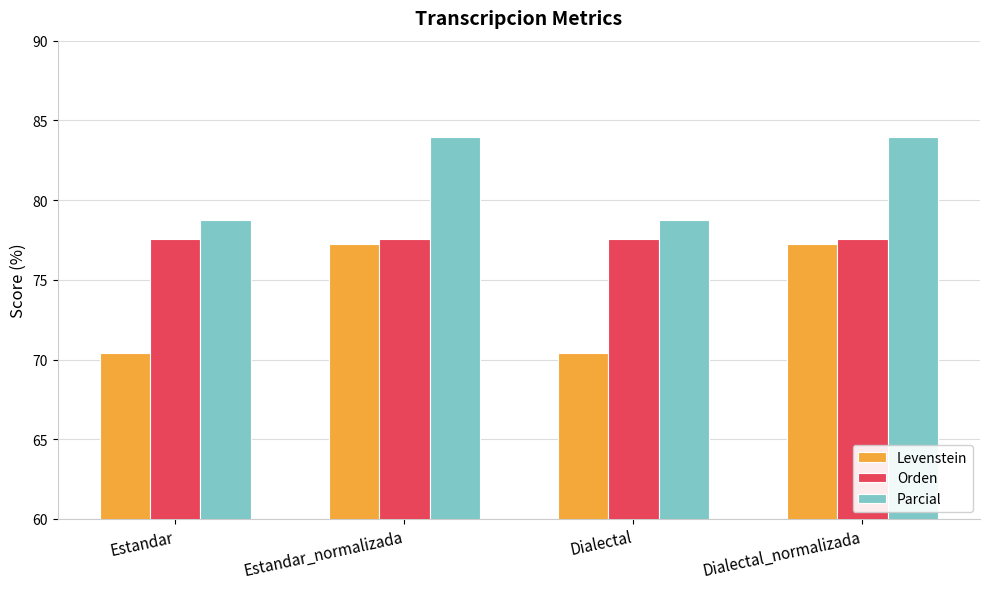

The Levenstein series shows 77.3 at Dialectal_normalizada. True or false?

True